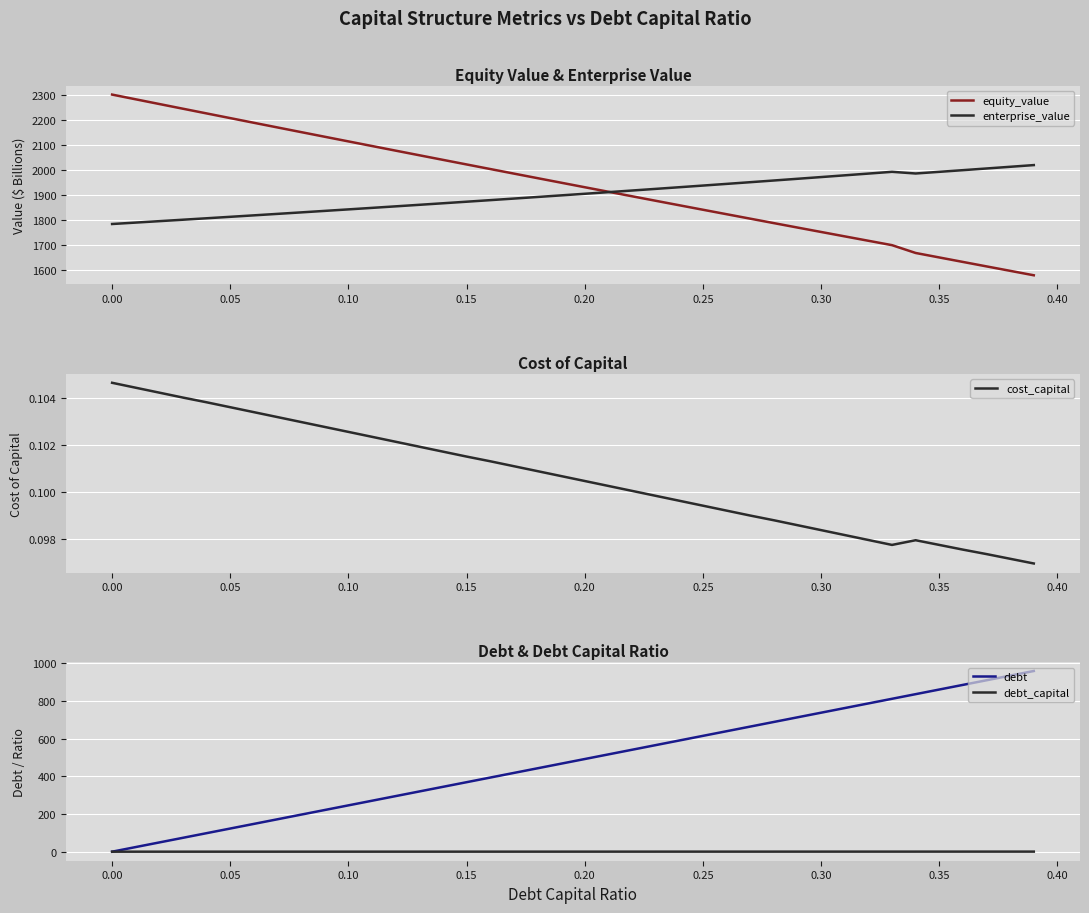

Which series has the largest range (max minus min)?

debt